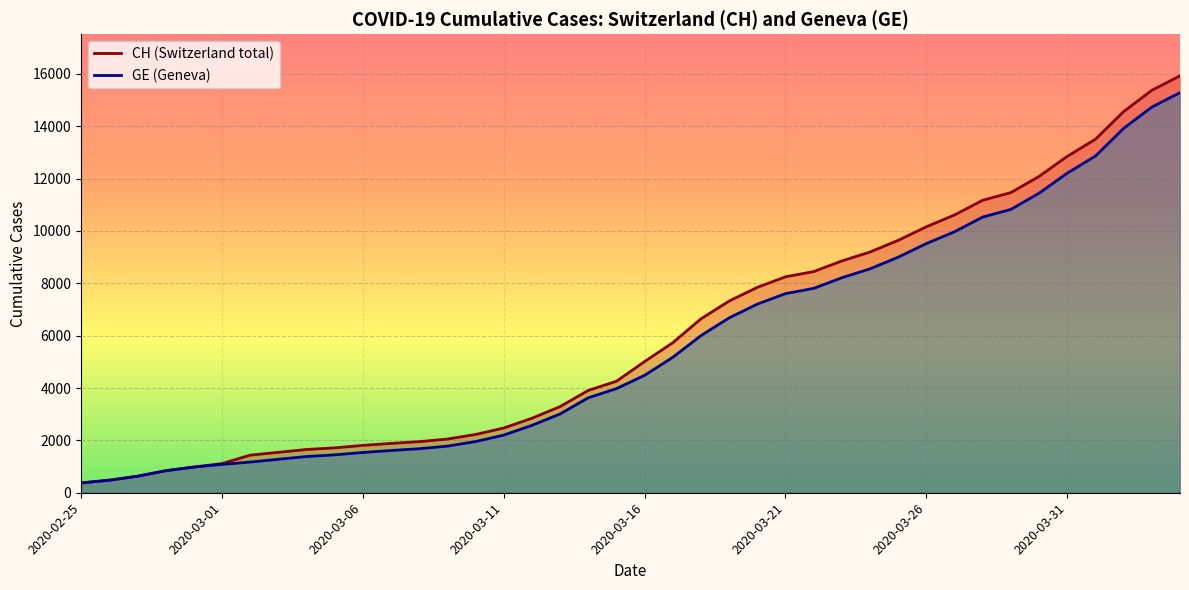

What is the minimum value for CH?

375